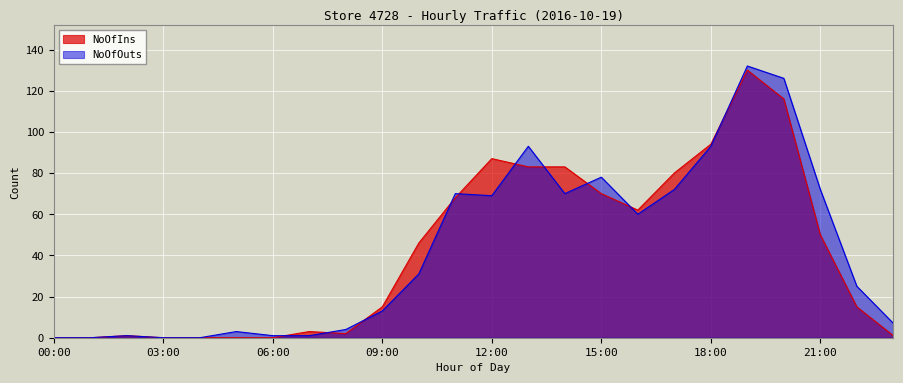

In NoOfOuts, how many points are lower than both neighbors (excluding endpoints)?

3